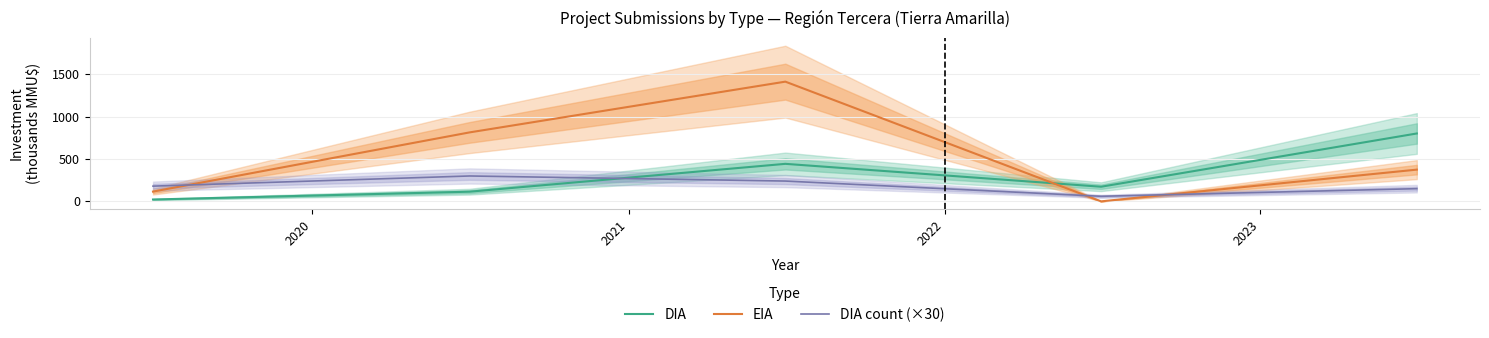

What is the sum of all DIA values?

1554.6